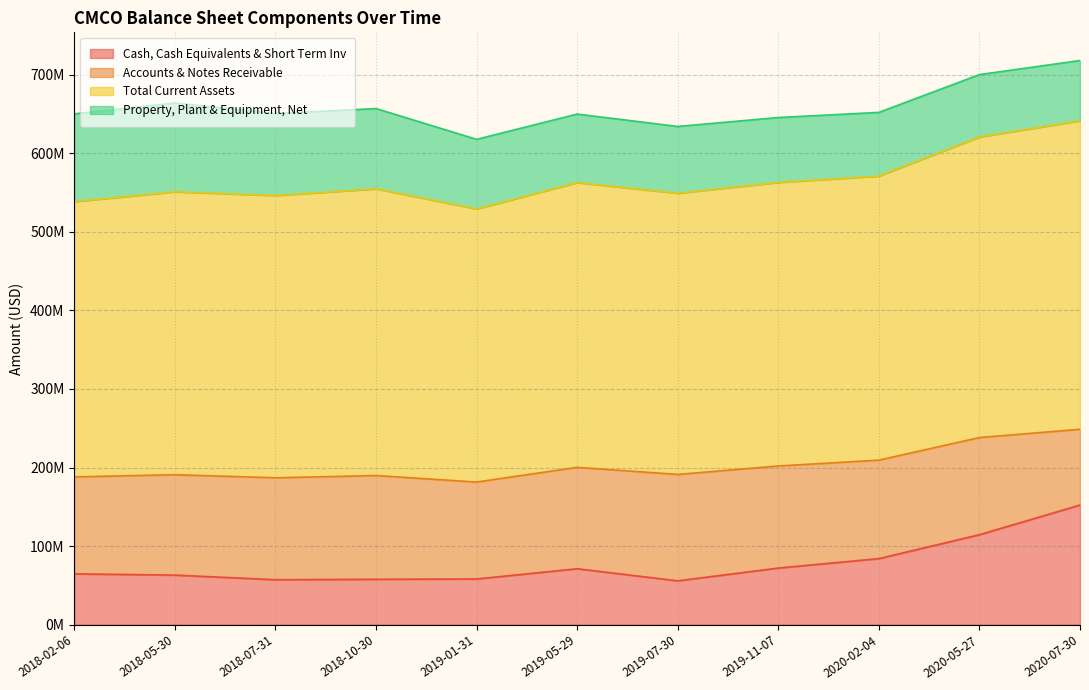

Rank the series at 2020-07-30 from lowest to highest value.

Property, Plant & Equipment, Net, Accounts & Notes Receivable, Cash, Cash Equivalents & Short Term Inv, Total Current Assets